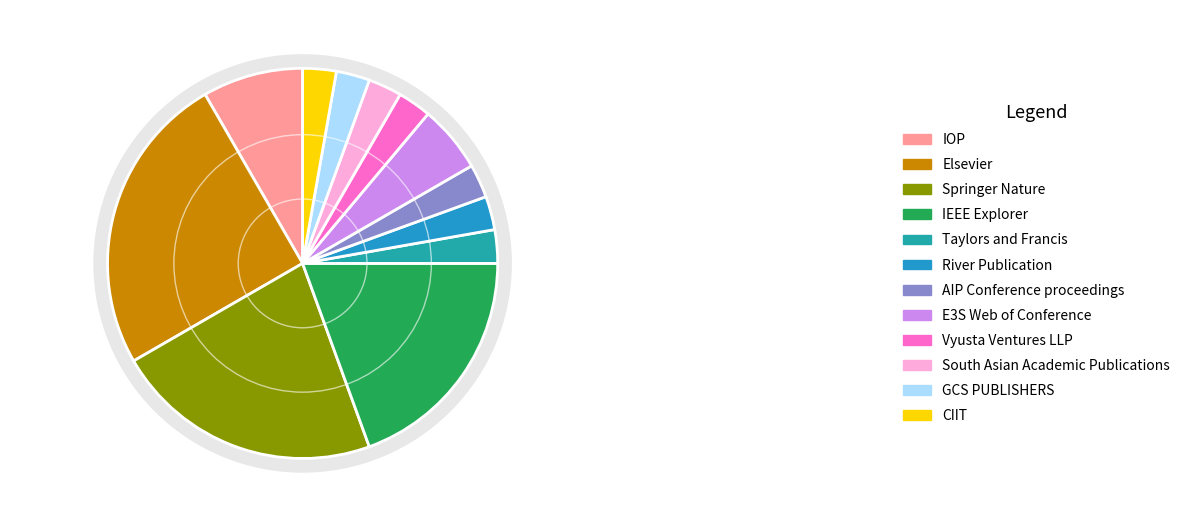

True or false: Elsevier accounts for 32% of the total.

False